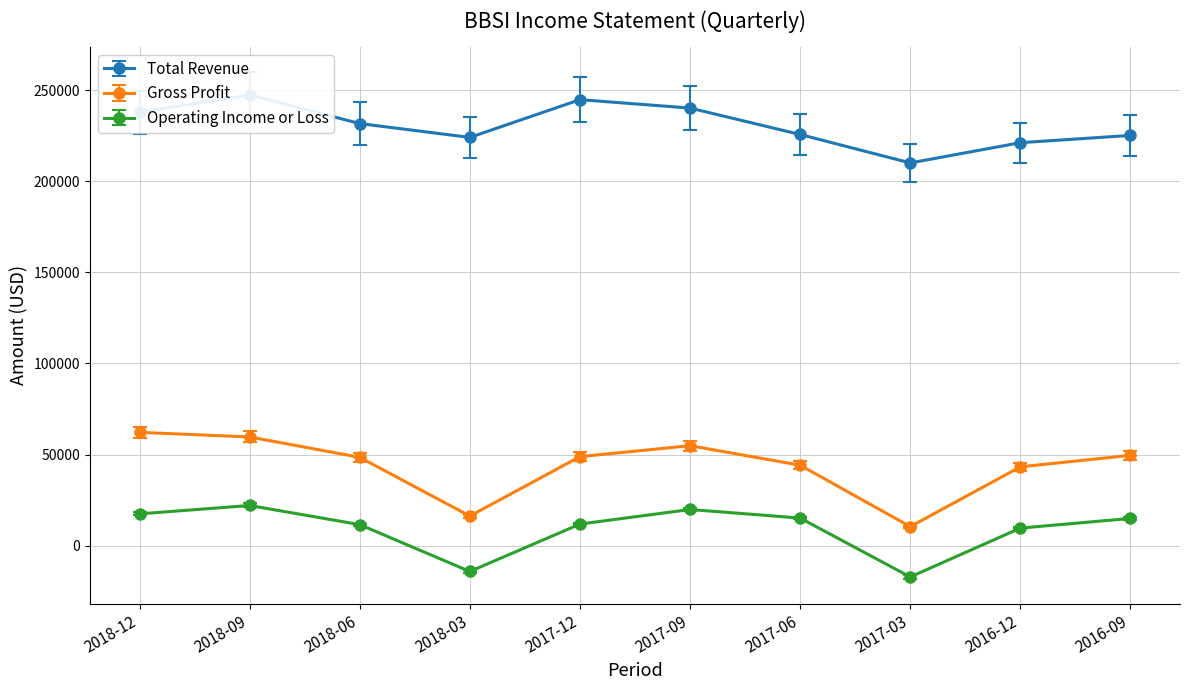

What is the difference between the maximum and minimum values in the Gross Profit series?

51700